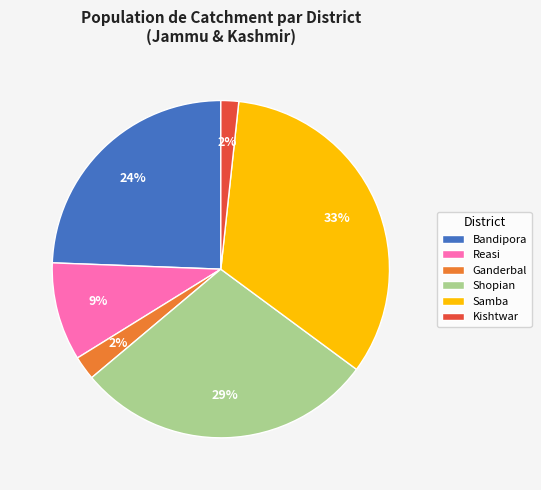

Which category has the biggest portion of the pie?

Samba